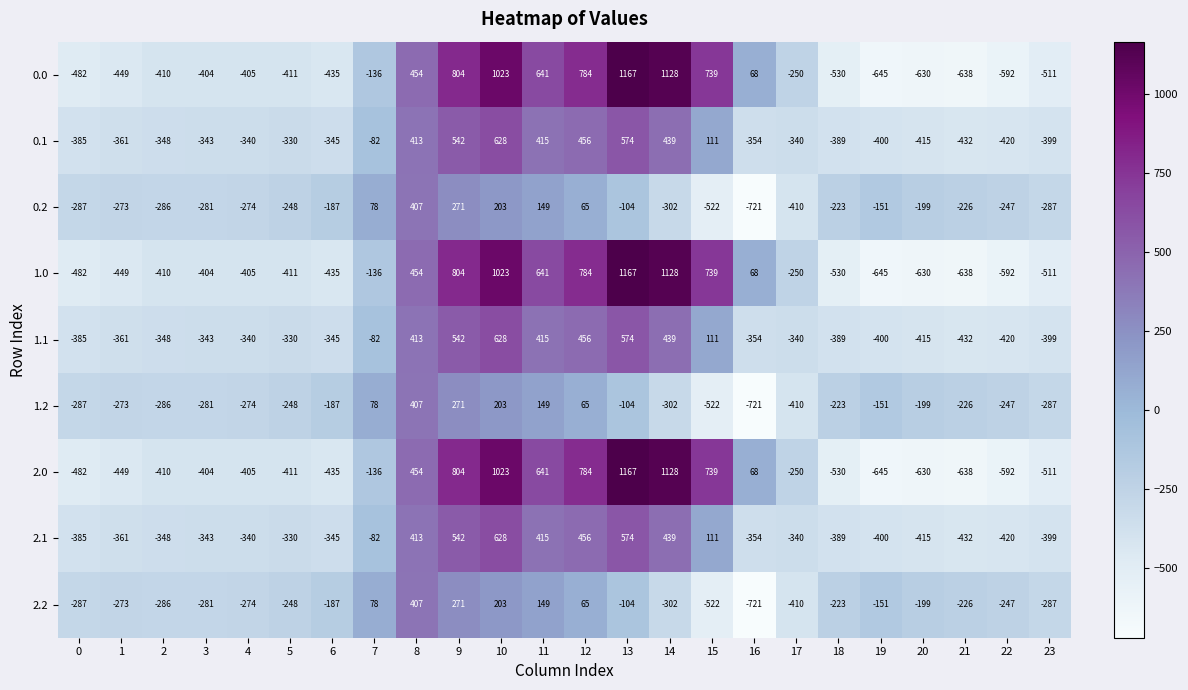

At which category does the chart reach its minimum across all series?

16